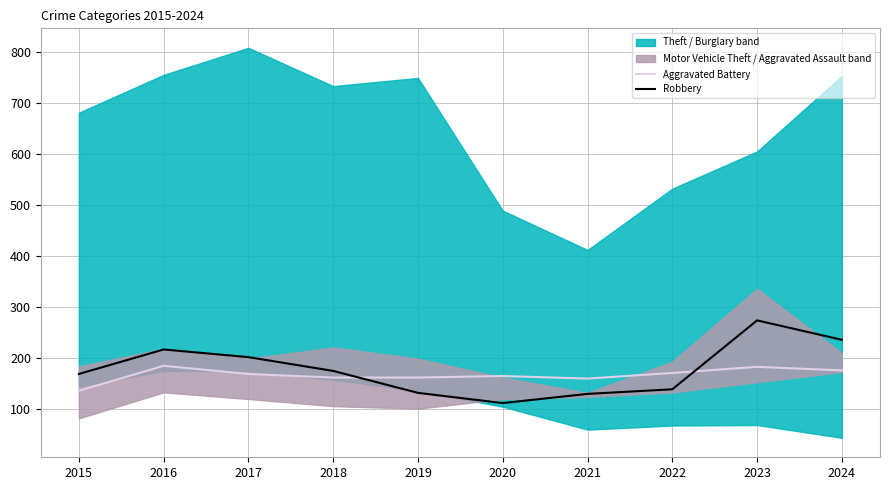

True or false: Robbery and Aggravated Battery cross at least once.

True